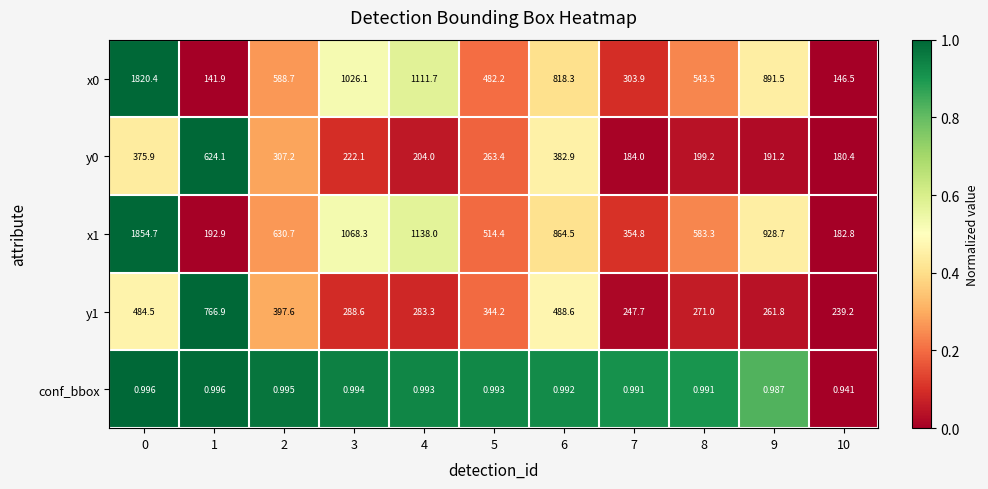

What is the maximum value shown in the chart?

1854.7